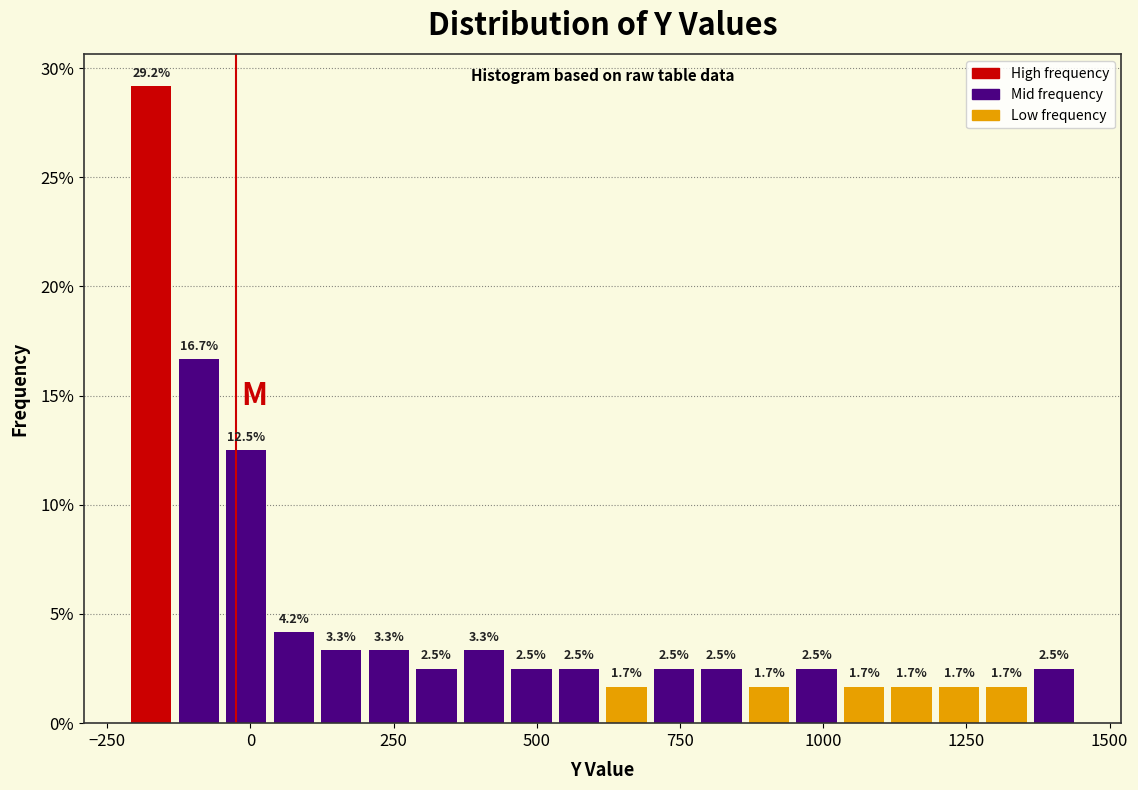

Read against the x-axis, roughly where is the centre of the tallest bar?

-150